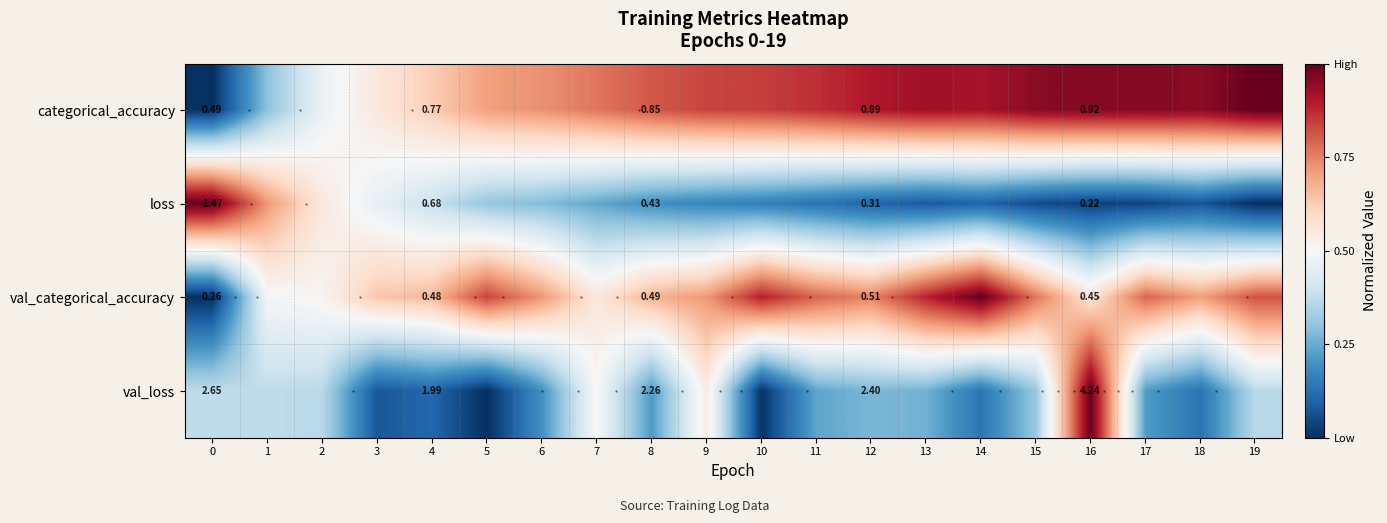

Between 4 and 8, which series saw the biggest shift?

val_loss